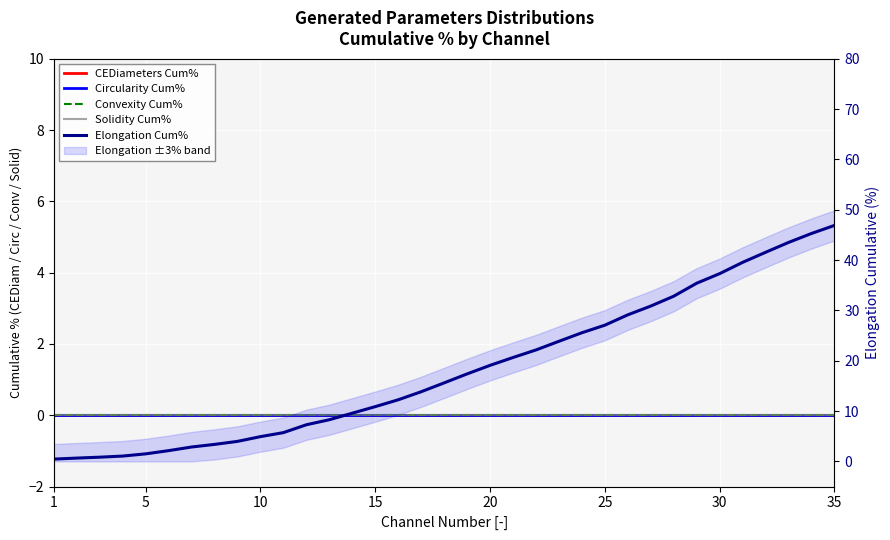

True or false: Solidity Cum% and Elongation Cum% cross at least once.

False